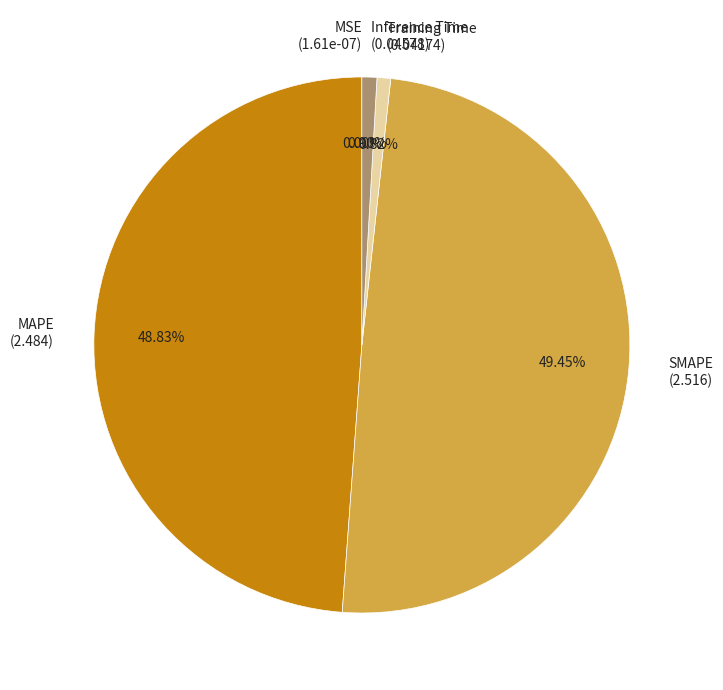

Which has a higher value, Inference Time (0.04578) or SMAPE (2.516)?

SMAPE (2.516)